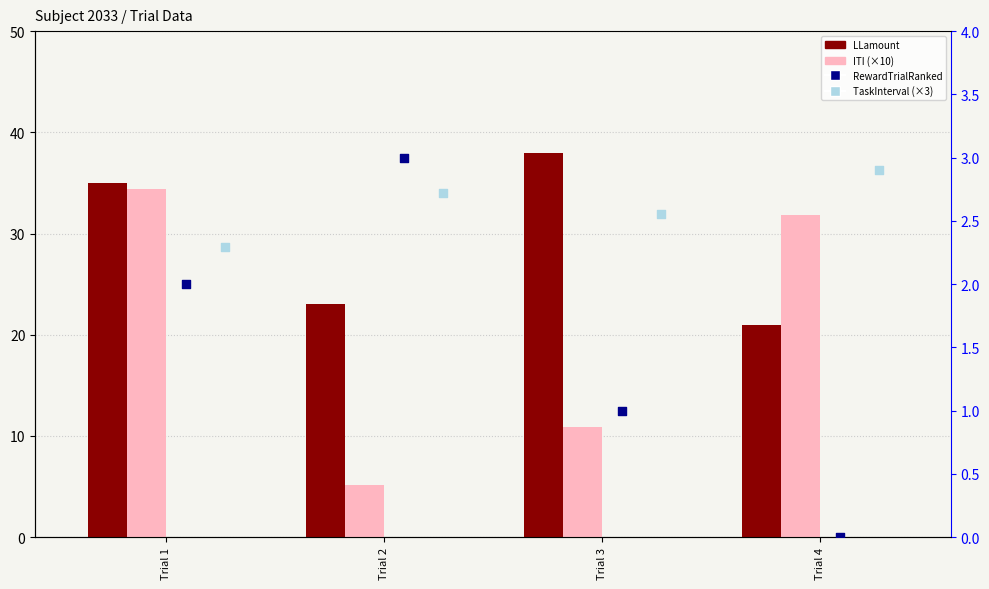

Which series has the largest Y range (max minus min)?

ITI (×10)